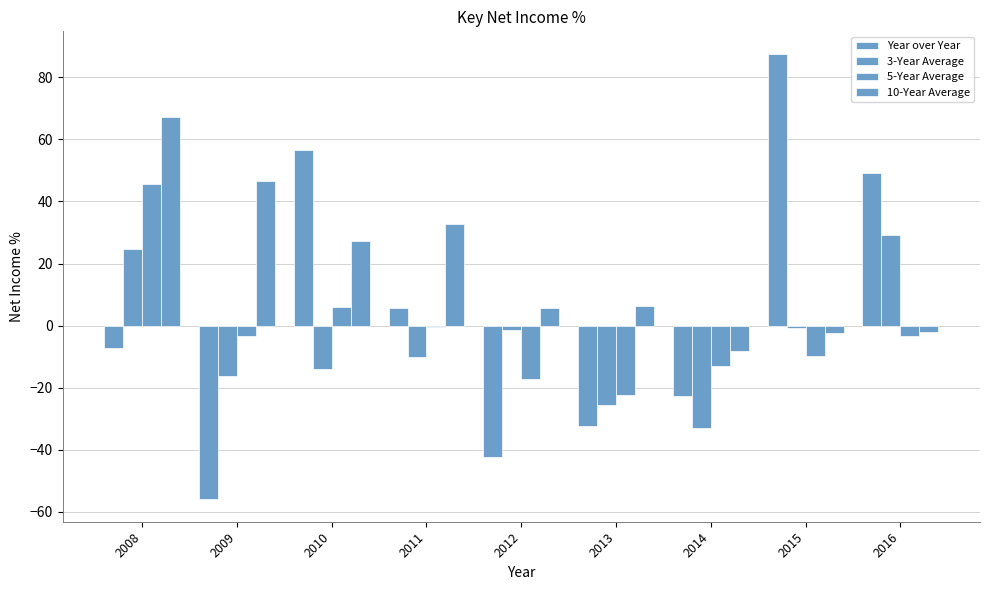

How many series are shown in this chart?

4